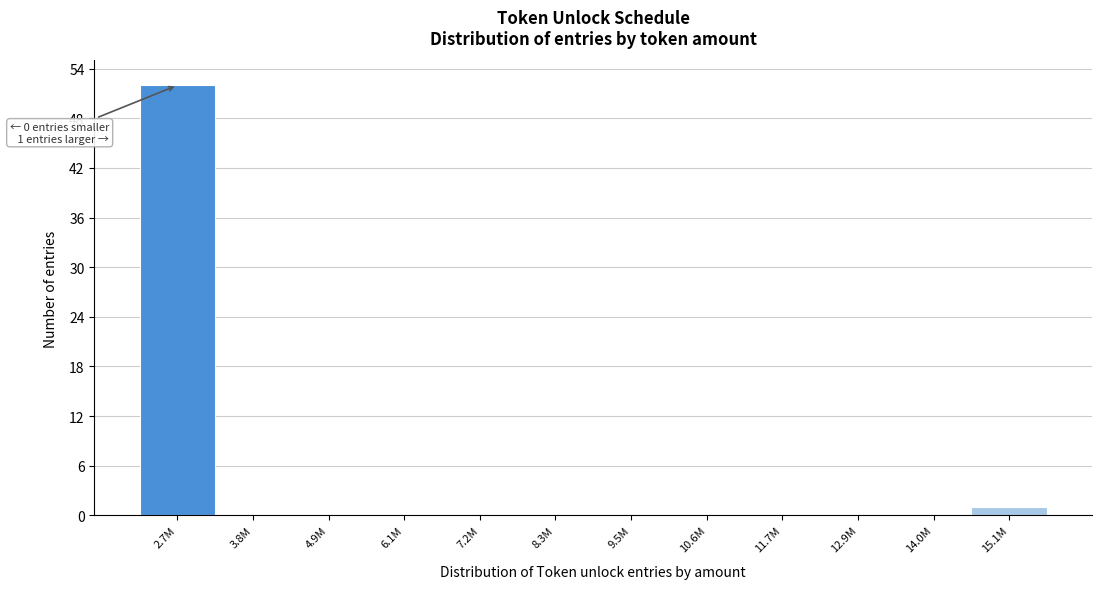

Reading left to right, list all the values displayed in this chart.

2.7M=52	3.8M=0	4.9M=0	6.1M=0	7.2M=0	8.3M=0	9.5M=0	10.6M=0	11.7M=0	12.9M=0	14.0M=0	15.1M=1